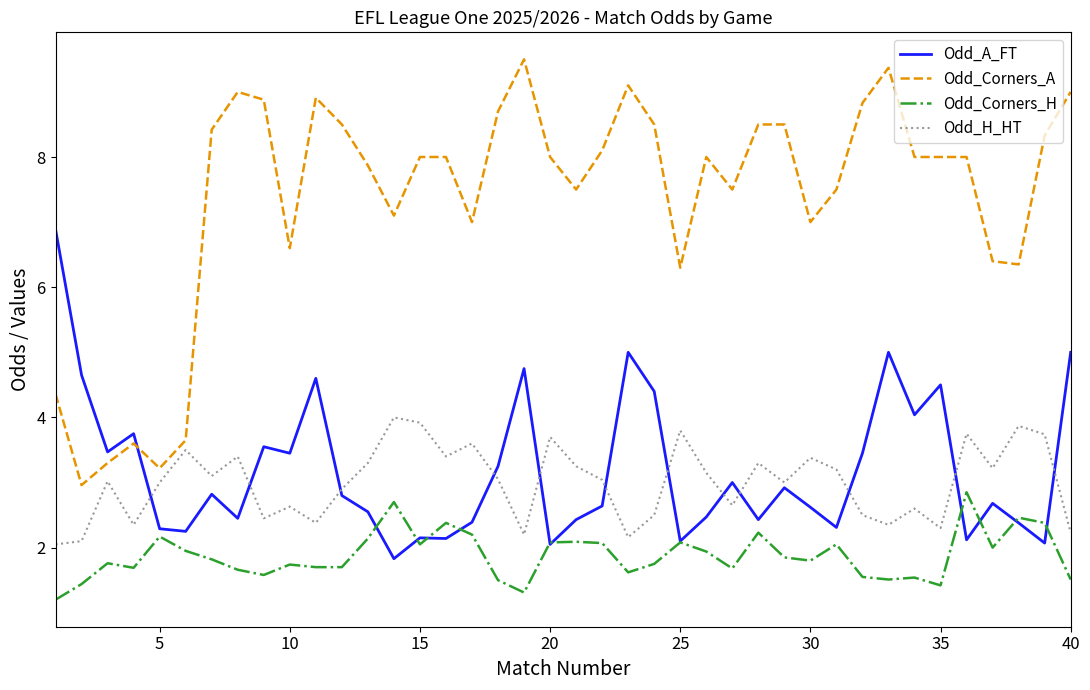

What is the average value of the Odd_H_HT series?

3.0